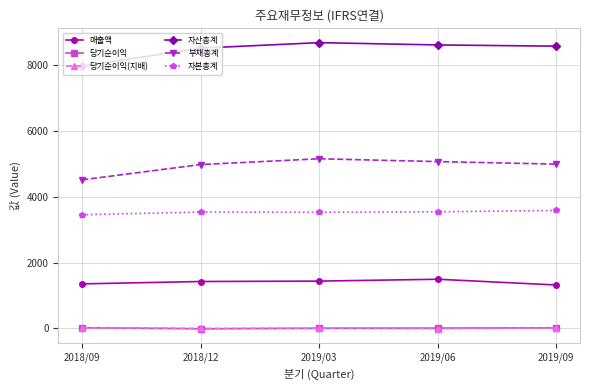

What is the sum of the 부채총계 values at 2019/09 and 2019/06?

10075